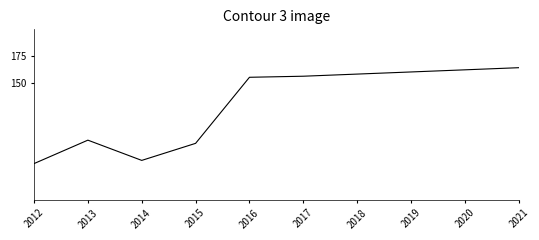

Read the value at 2020, to the nearest 10.

160